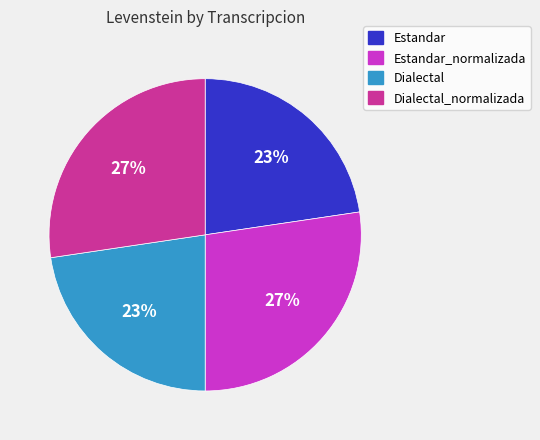

Is there any slice that represents more than half of the pie?

No